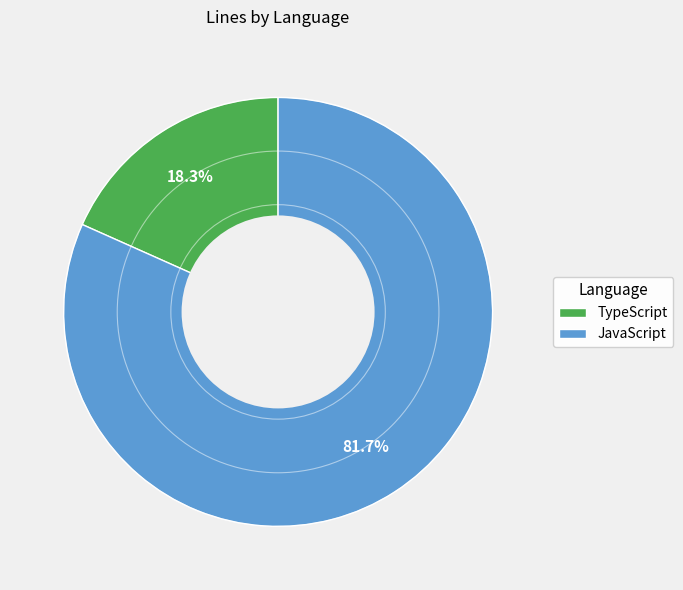

What is the majority slice?

JavaScript